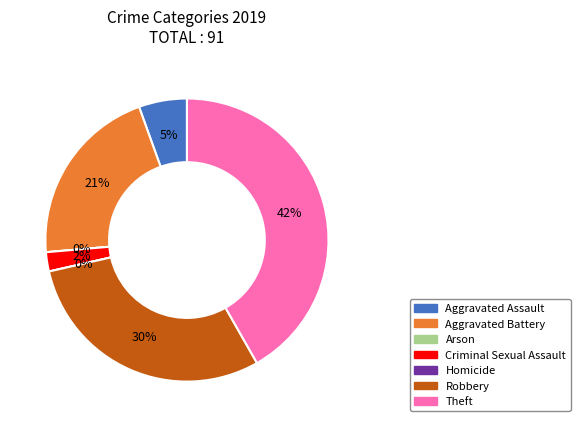

Does Aggravated Assault account for over 50% of the chart?

No